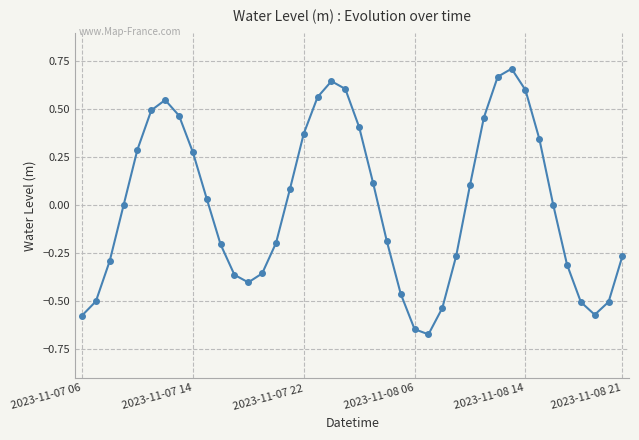

Count the number of categories in the chart.

40